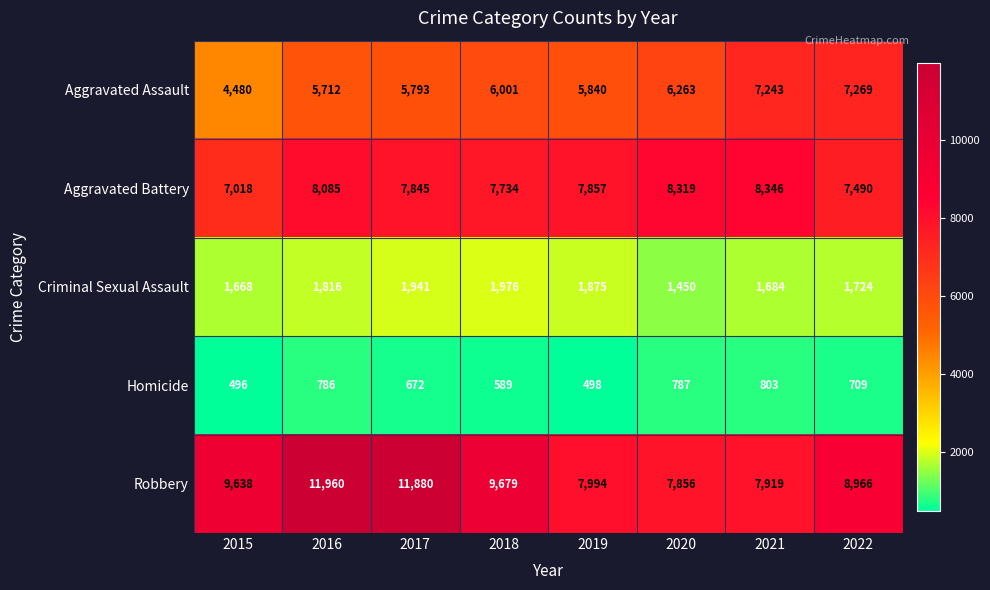

What is the total value across all series at 2015?

23300